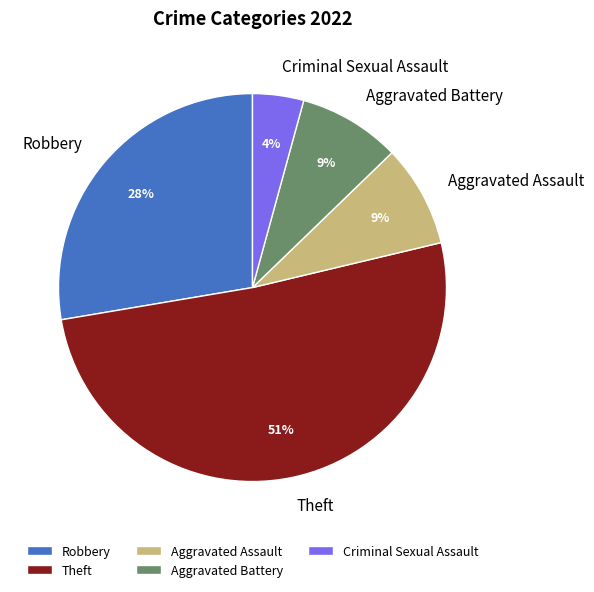

Which slice is the smallest?

Criminal Sexual Assault